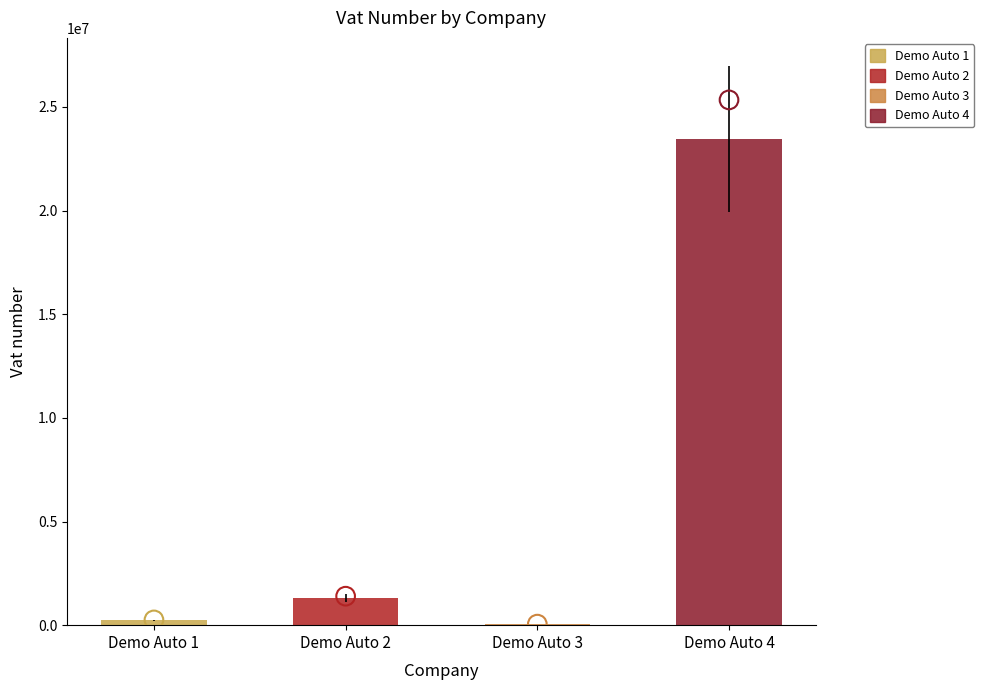

Between Demo Auto 2 and Demo Auto 1, which is larger?

Demo Auto 2